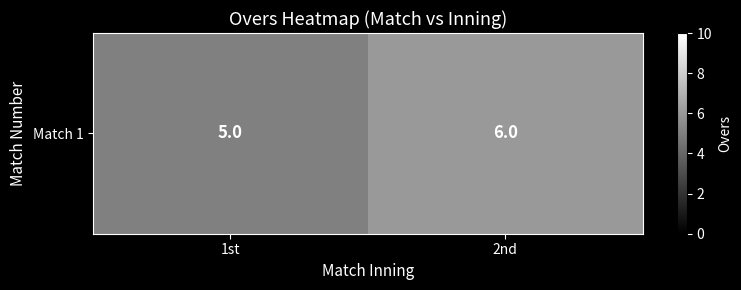

List the labels in order of value, largest first.

2nd, 1st